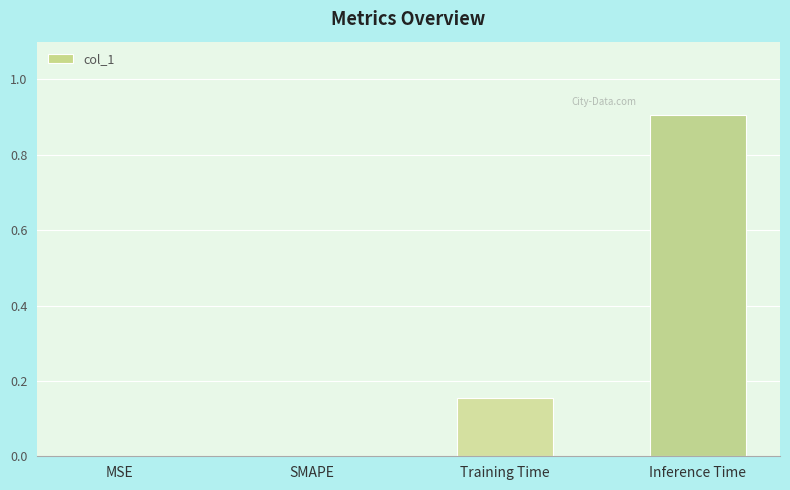

What is the maximum value shown in the chart?

0.9